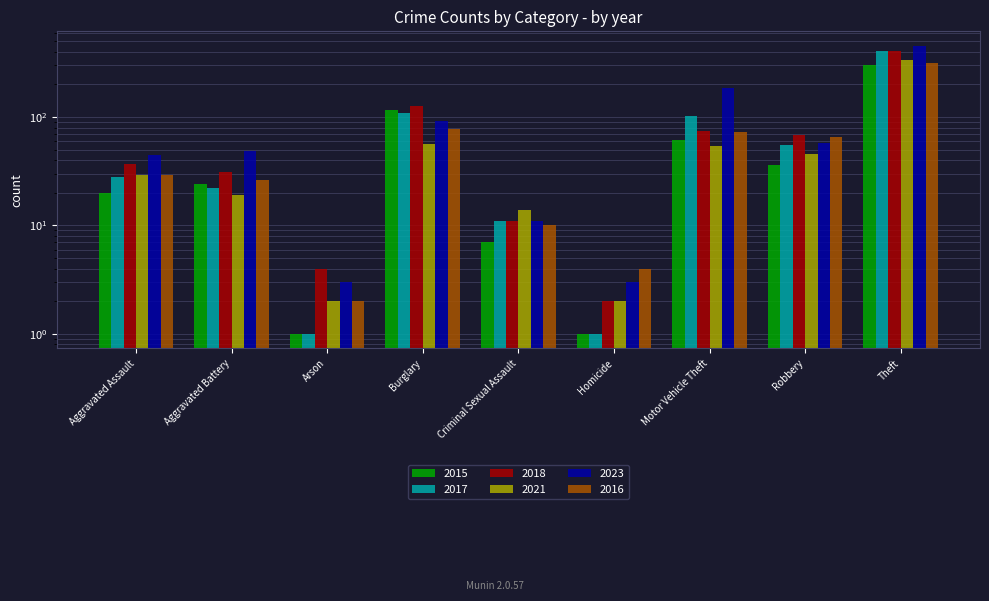

At which category is the sum across all series the highest?

Theft